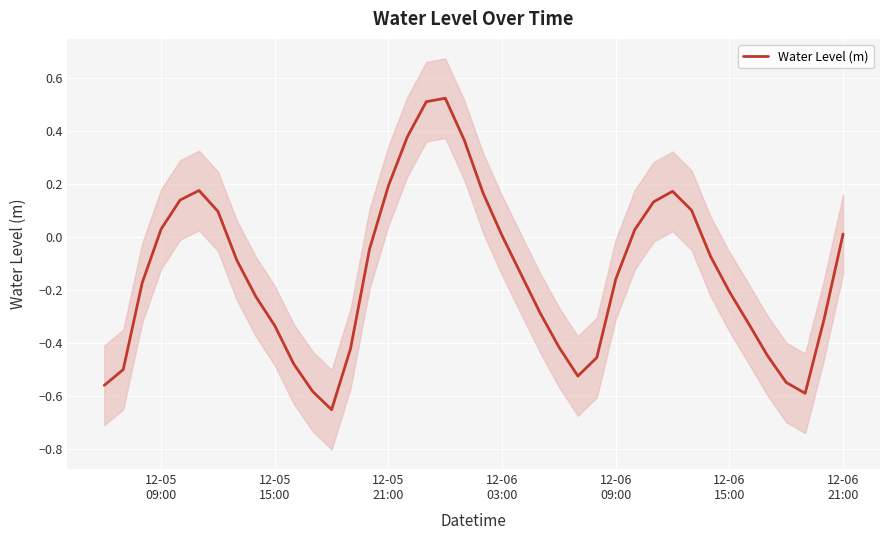

What is the average value?

-0.1